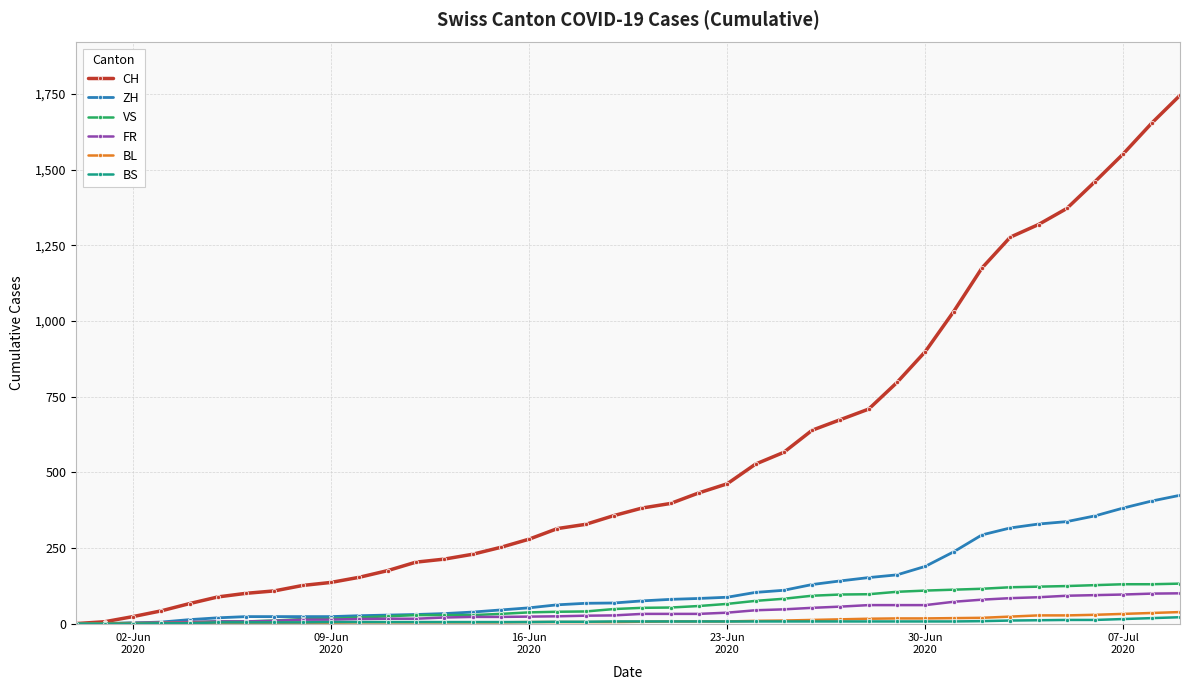

Which series has the largest total across all categories?

CH